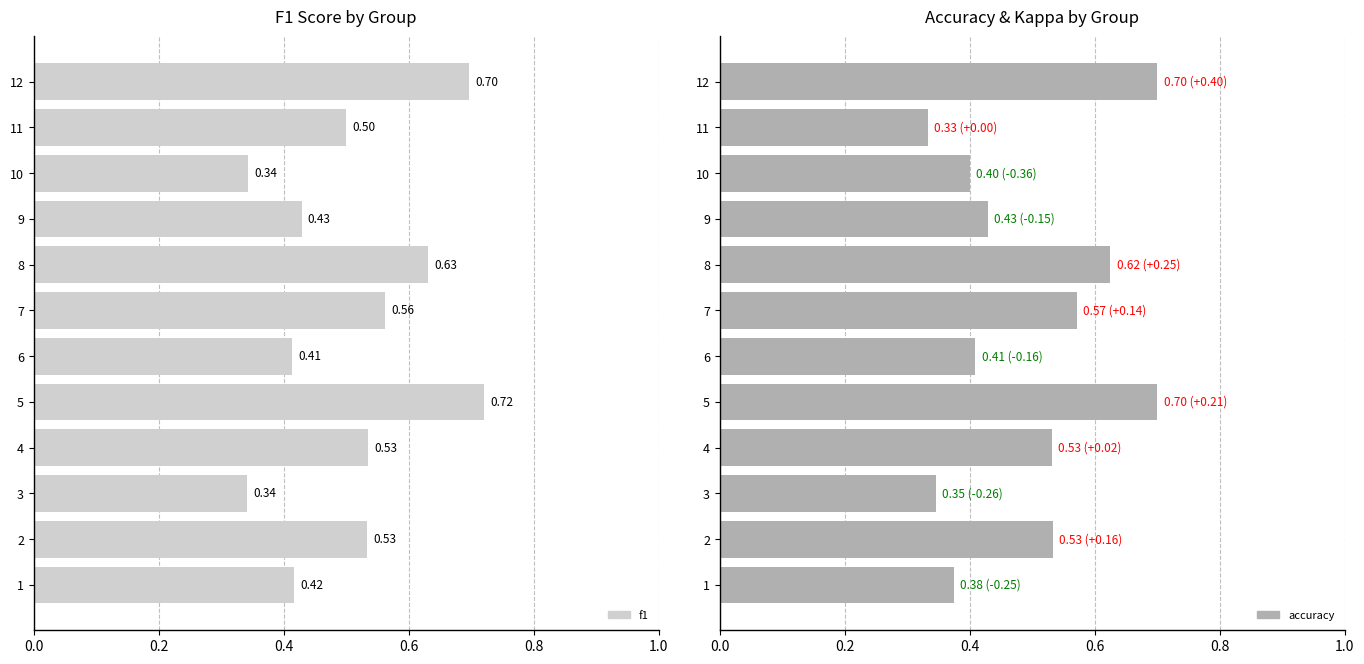

What is the value of the accuracy bar at the 4th from the left?

0.5